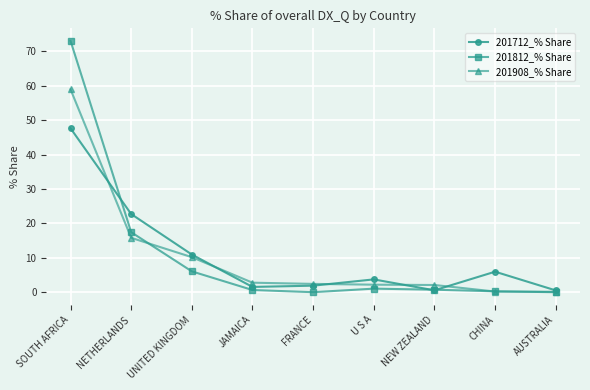

What is the greatest value displayed?

73.0